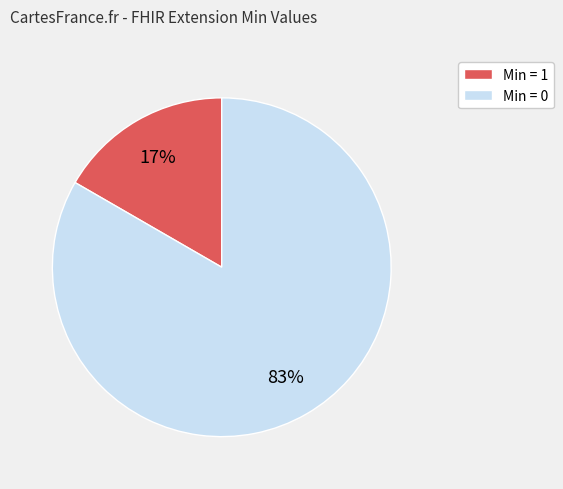

To the nearest percent, what percentage of the pie is Min = 1?

17%